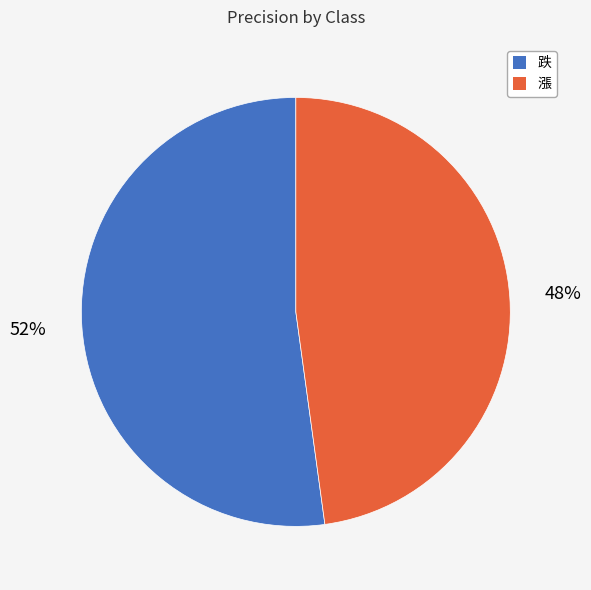

Which slice is the smallest?

漲